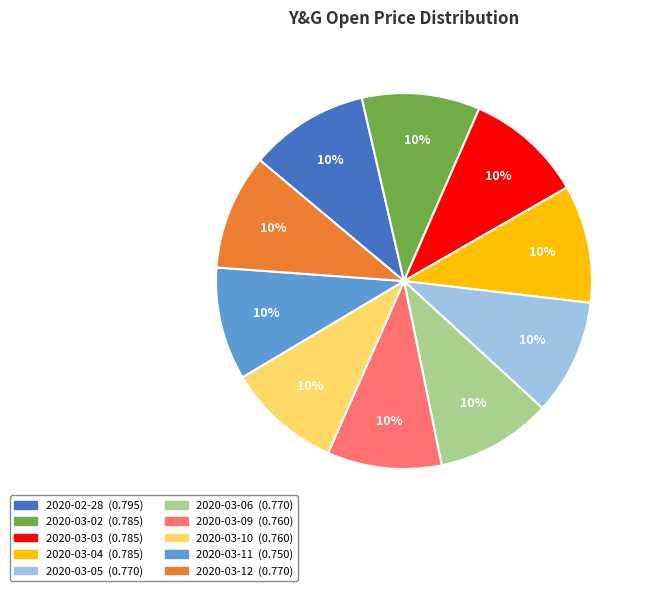

True or false: 2020-03-03 accounts for 3% of the total.

False